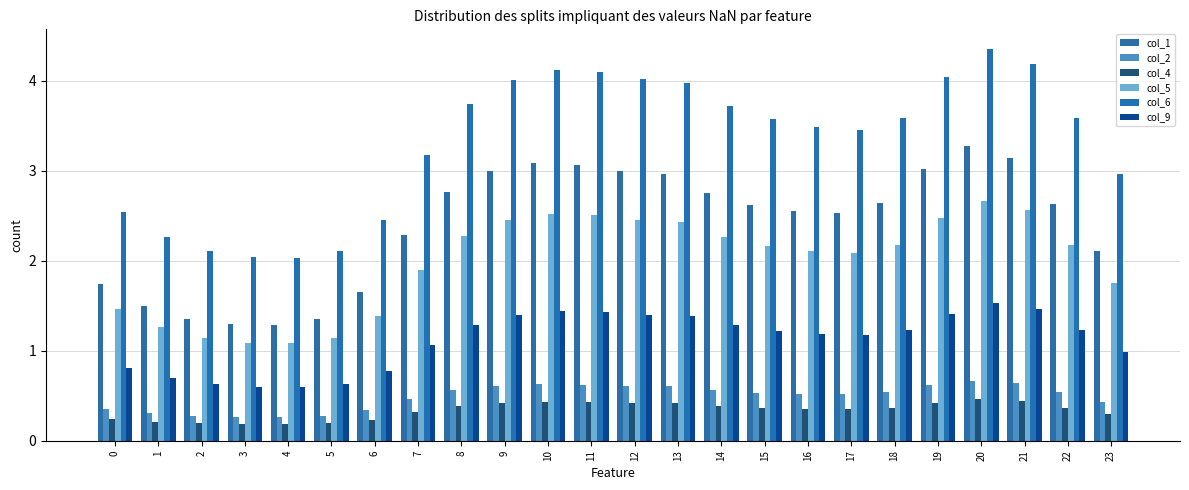

How many bars are there in each group?

6